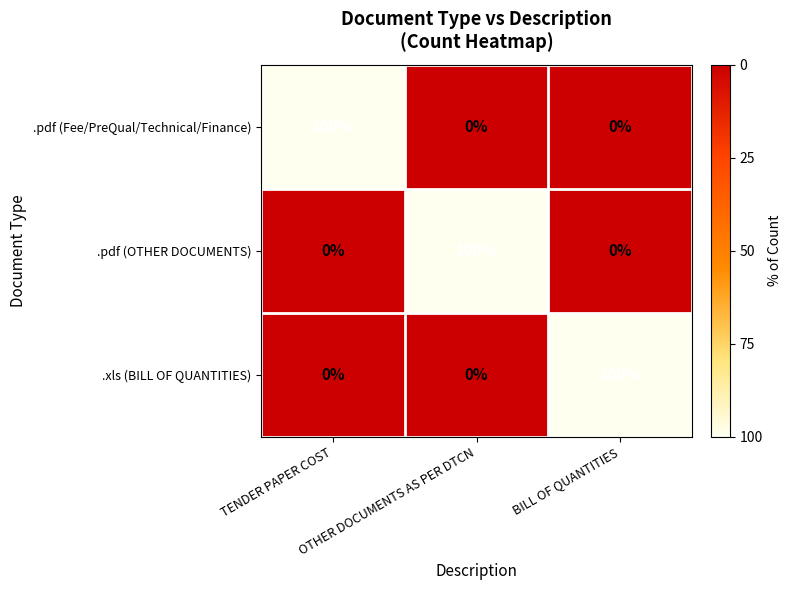

At how many categories does at least one series exceed 24?

3